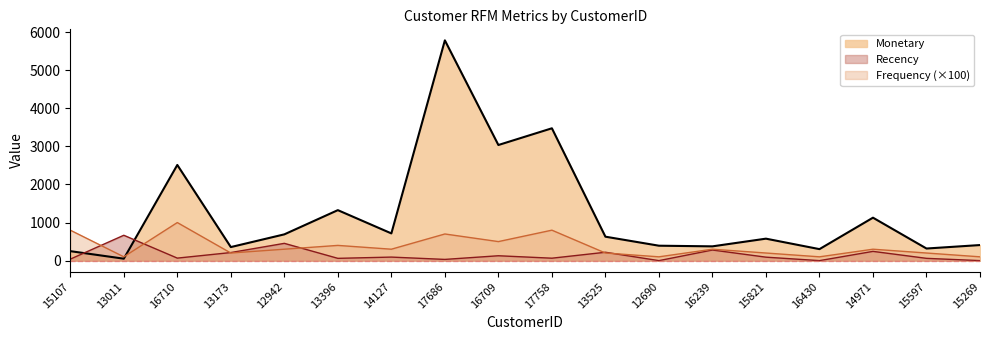

Which series has the largest total across all categories?

Monetary